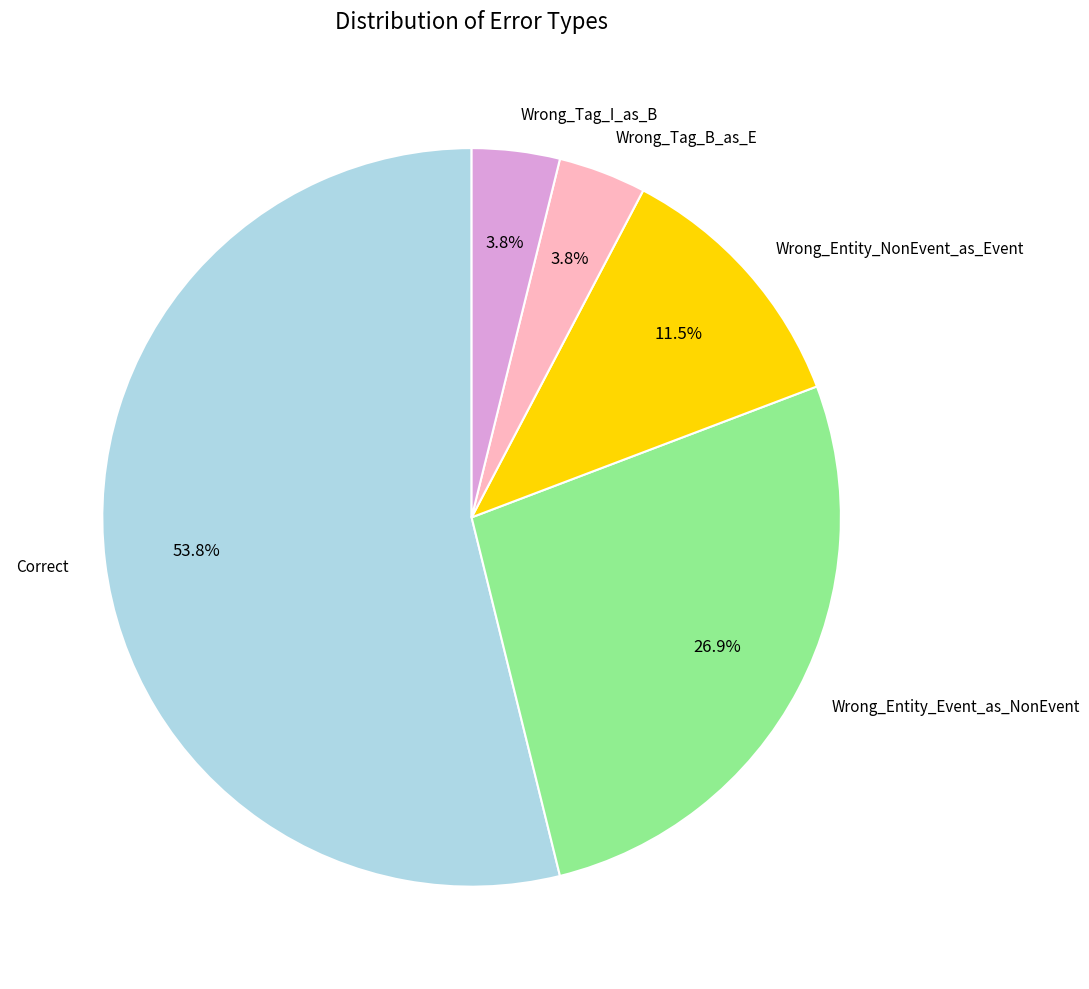

Combined, do Wrong_Entity_Event_as_NonEvent and Wrong_Tag_I_as_B account for over 50%?

No